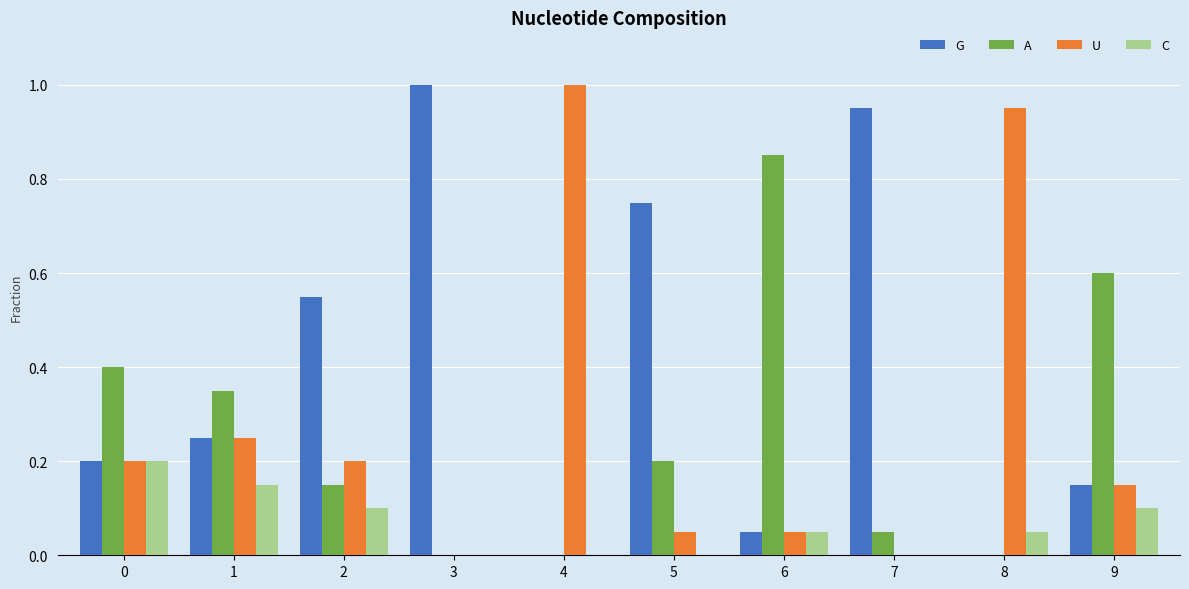

What is the total value across all series at 0?

1.0